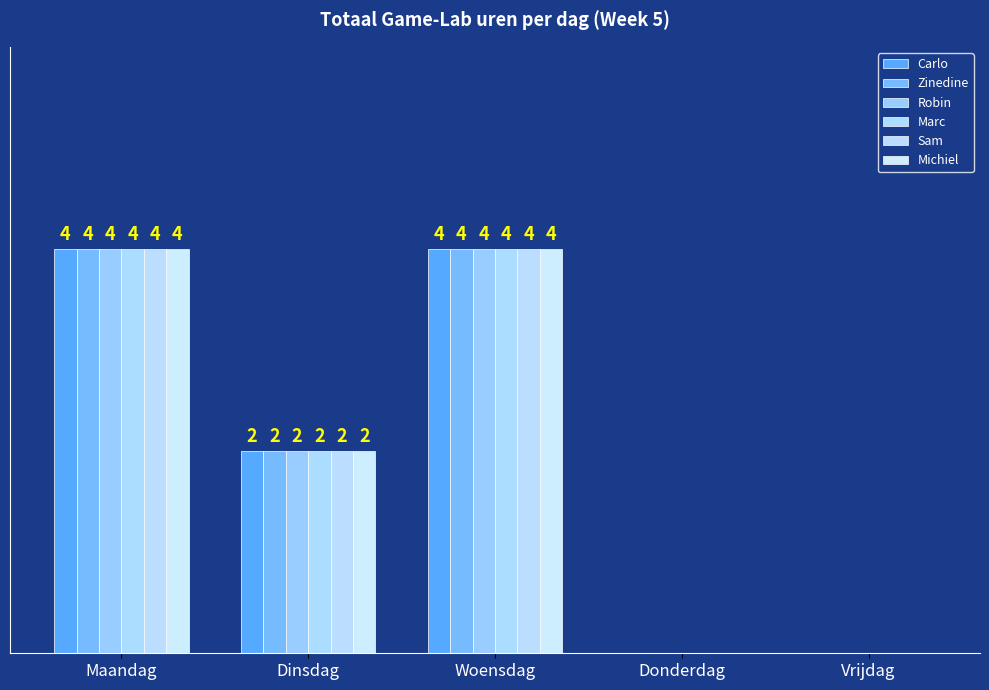

Reading left to right, extract all data points from this chart.

Carlo: Maandag=4	Dinsdag=2	Woensdag=4	Donderdag=0	Vrijdag=0
Zinedine: Maandag=4	Dinsdag=2	Woensdag=4	Donderdag=0	Vrijdag=0
Robin: Maandag=4	Dinsdag=2	Woensdag=4	Donderdag=0	Vrijdag=0
Marc: Maandag=4	Dinsdag=2	Woensdag=4	Donderdag=0	Vrijdag=0
Sam: Maandag=4	Dinsdag=2	Woensdag=4	Donderdag=0	Vrijdag=0
Michiel: Maandag=4	Dinsdag=2	Woensdag=4	Donderdag=0	Vrijdag=0